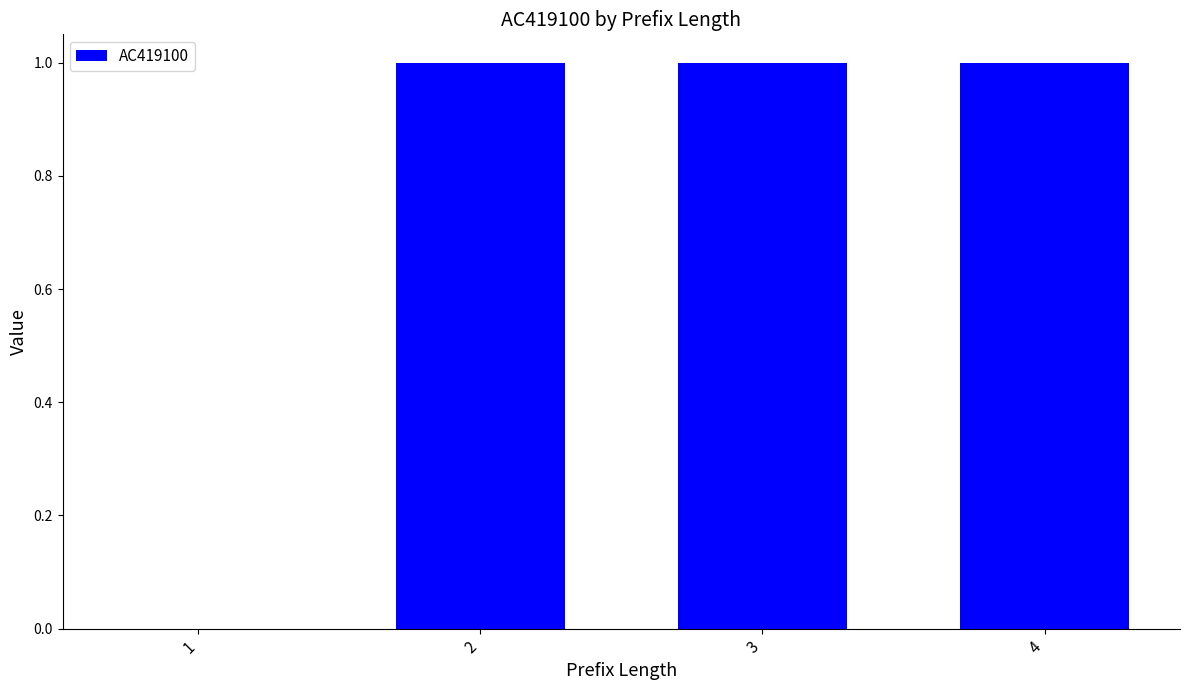

What is the difference between the values at 2 and 1?

1